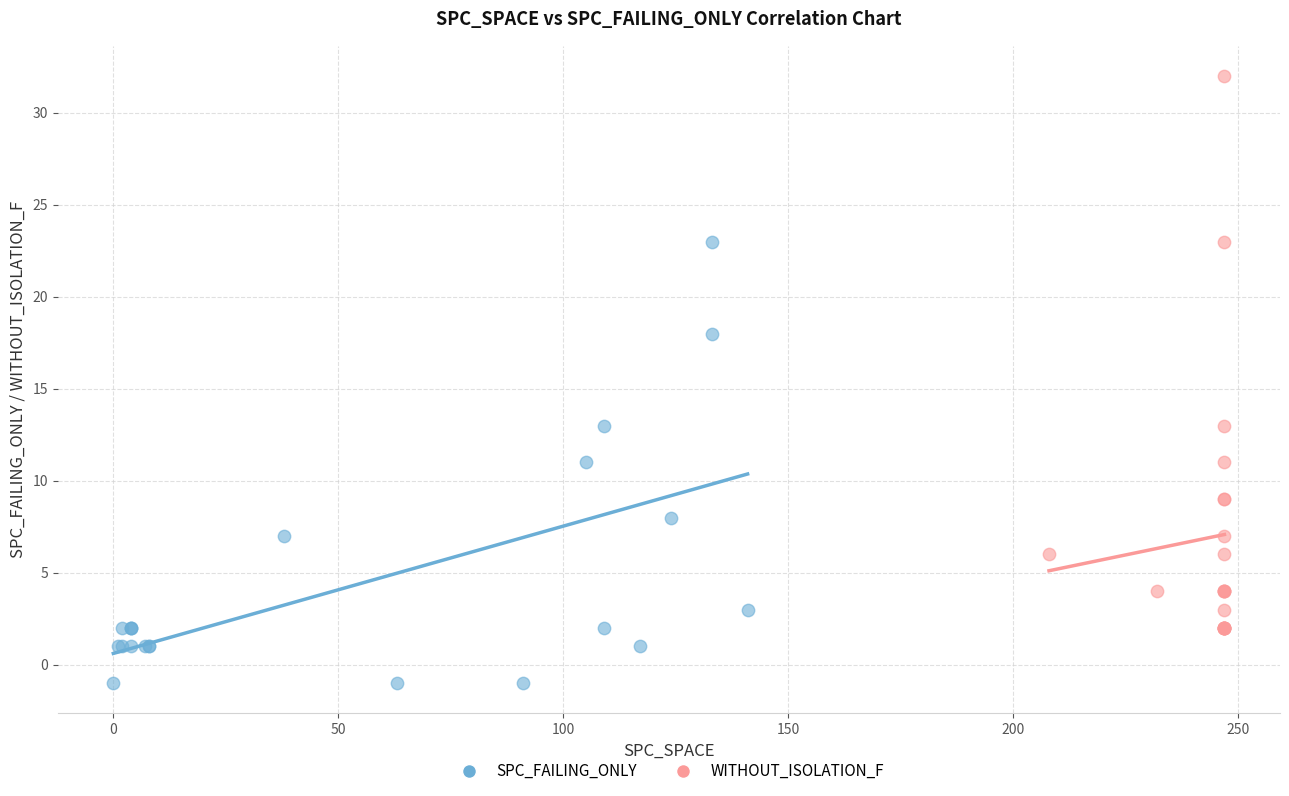

Which series reaches the minimum Y coordinate?

SPC_FAILING_ONLY